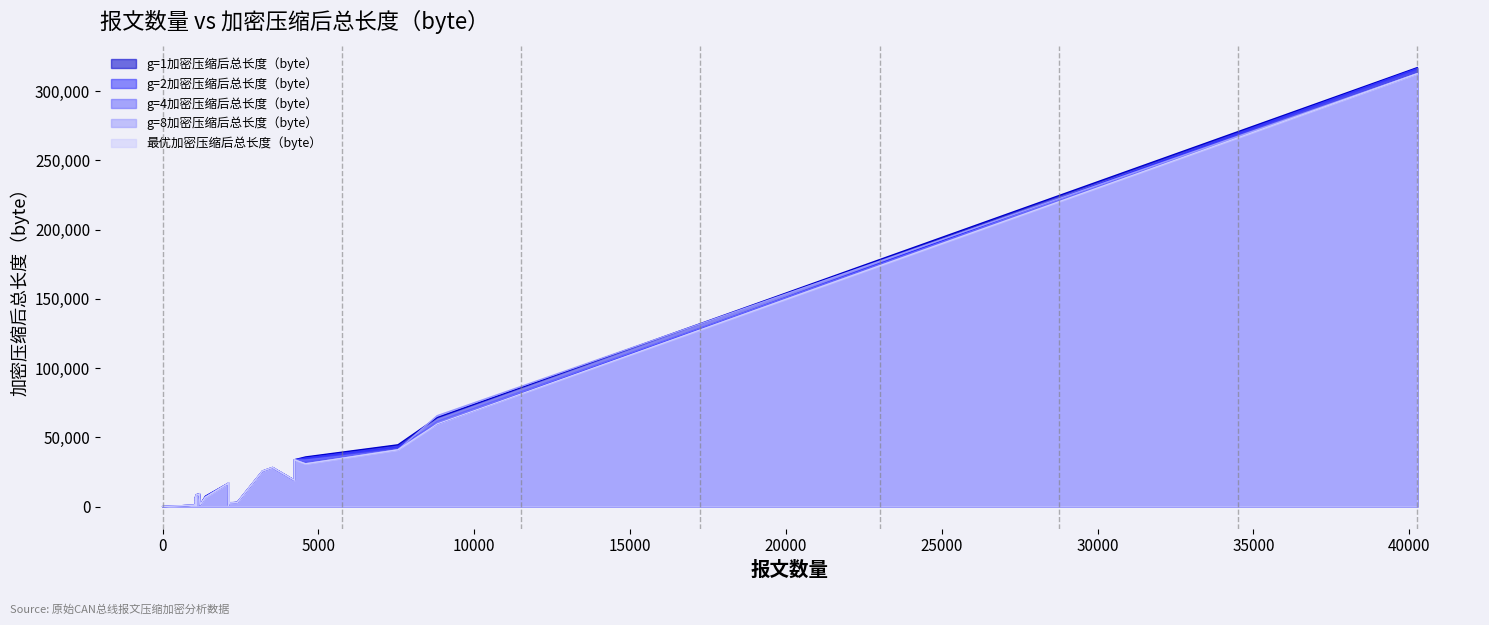

True or false: g=2加密压缩后总长度（byte） has more than 2 interior local peaks.

True